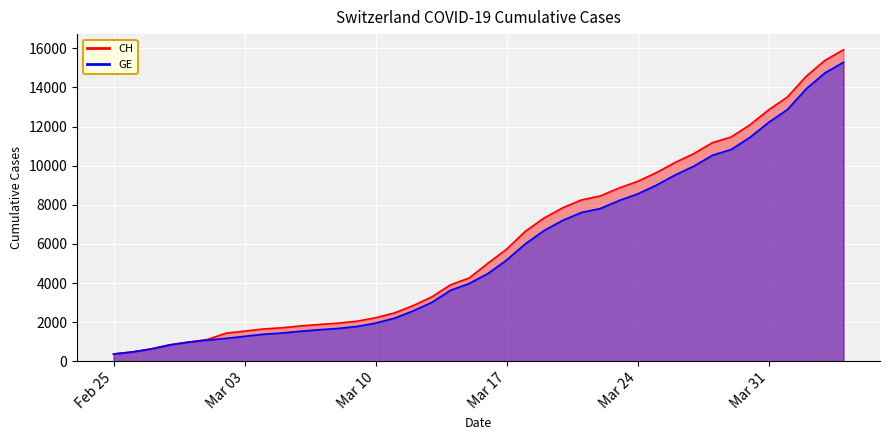

What position from the left is 2020-03-08?

13